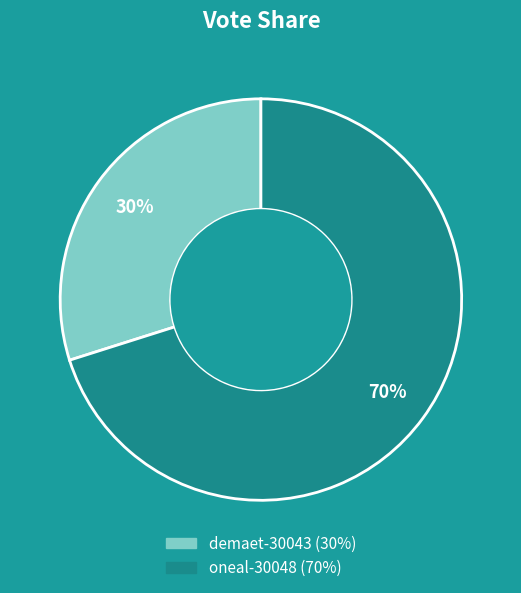

Which category has the biggest portion of the pie?

oneal-30048